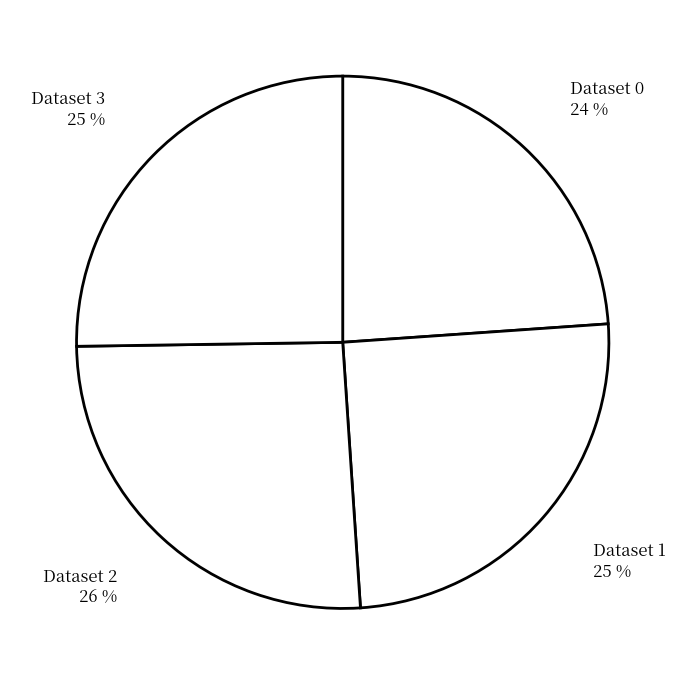

Rank the categories by value from lowest to highest.

0, 1, 3, 2